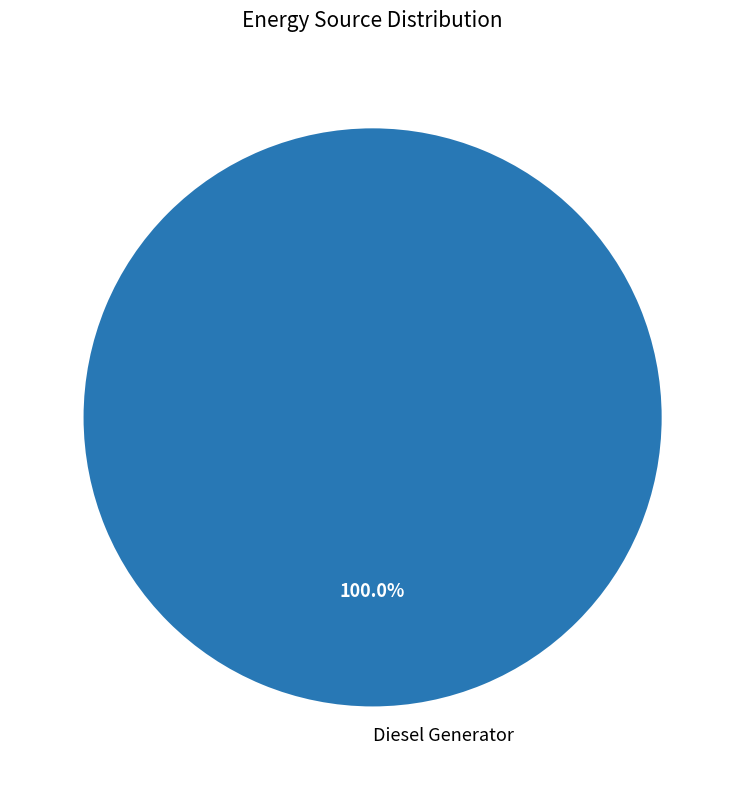

Rank the categories by value from lowest to highest.

Diesel Generator